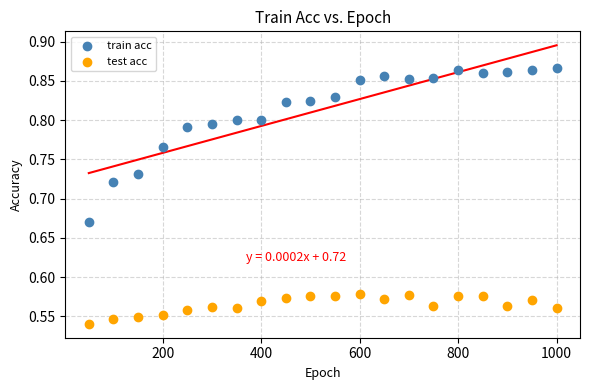

Which series reaches the maximum Y coordinate?

train acc